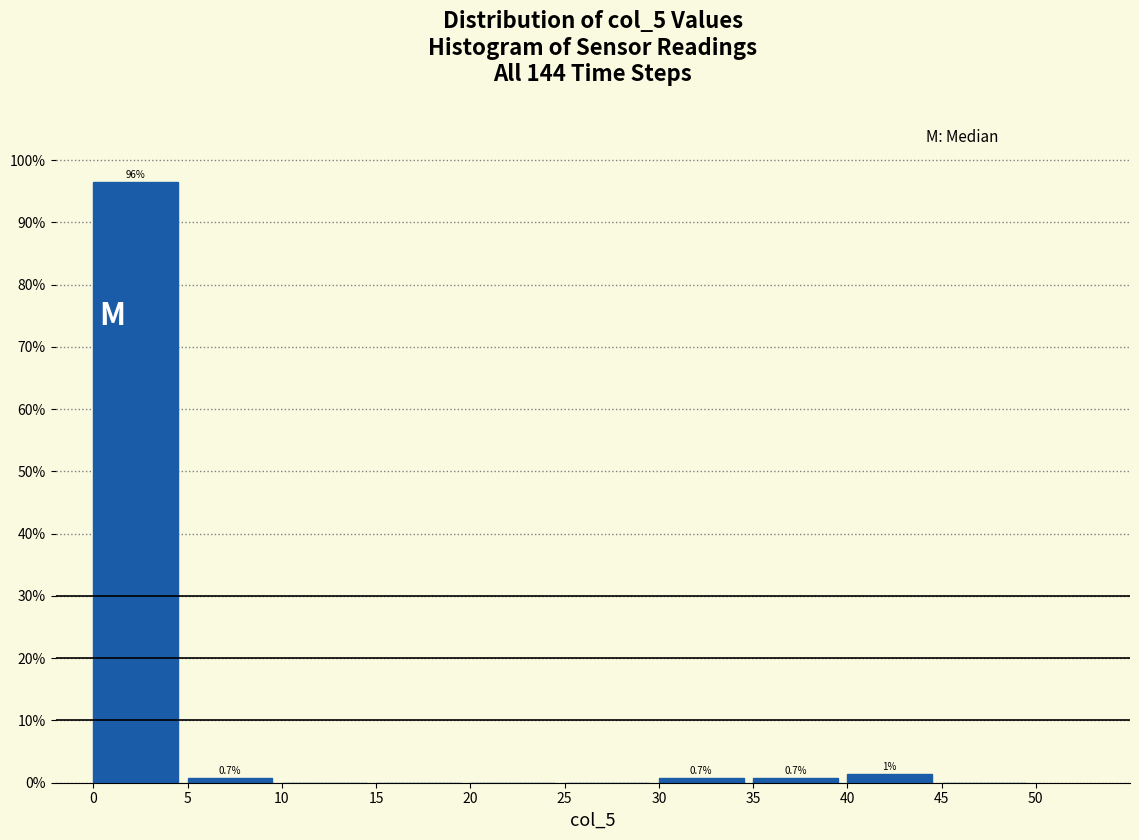

Over which range of the x-axis is the bar tallest?

0 to 5